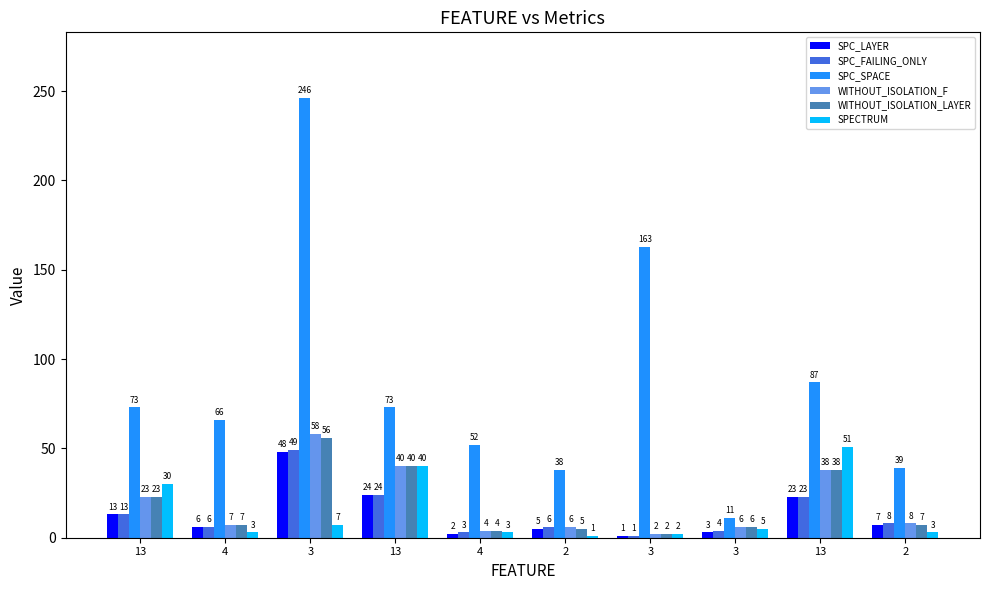

What are all the series names shown in the legend?

SPC_LAYER, SPC_FAILING_ONLY, SPC_SPACE, WITHOUT_ISOLATION_F, WITHOUT_ISOLATION_LAYER, SPECTRUM